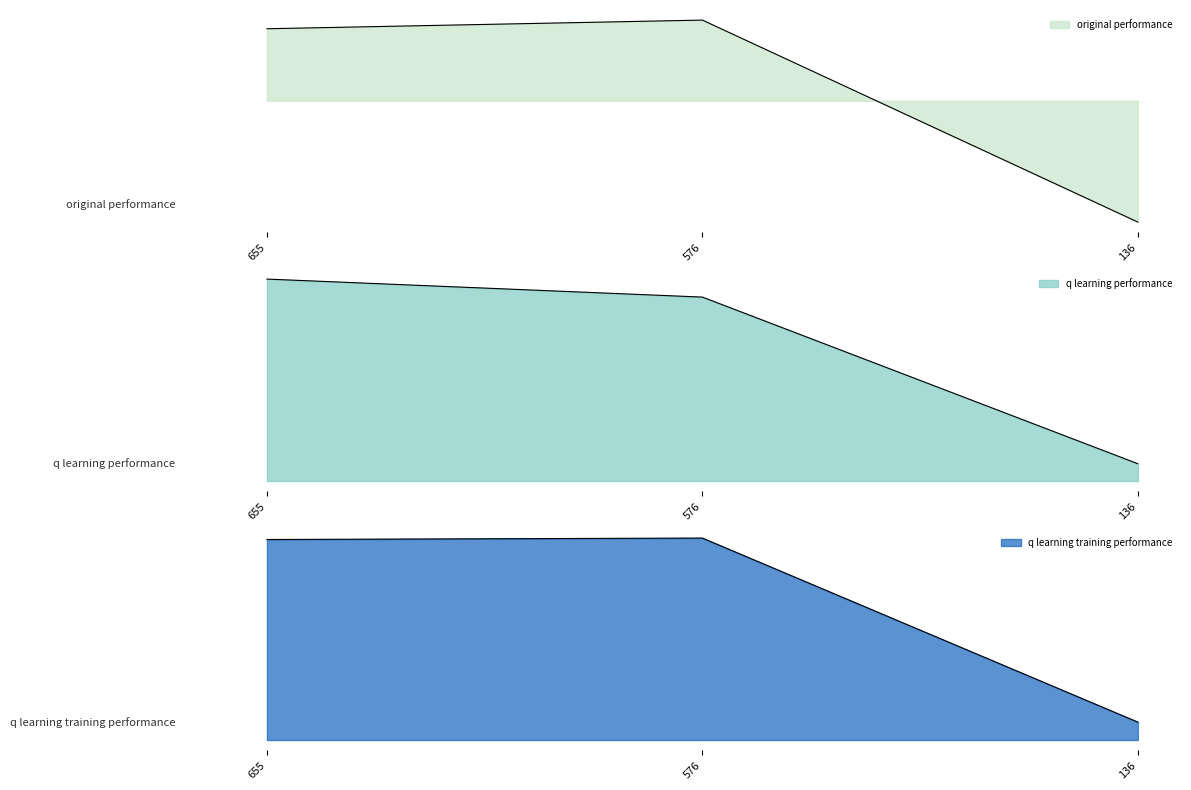

At which label does original performance first exceed 1131?

655